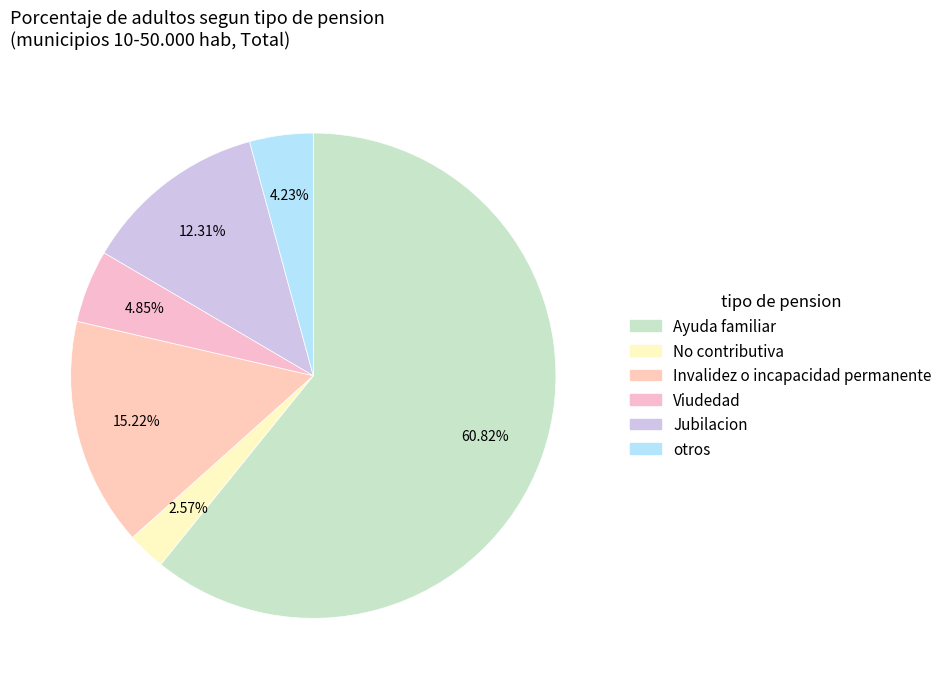

Rank the categories by value from lowest to highest.

No contributiva, otros, Viudedad, Jubilacion, Invalidez o incapacidad permanente, Ayuda familiar